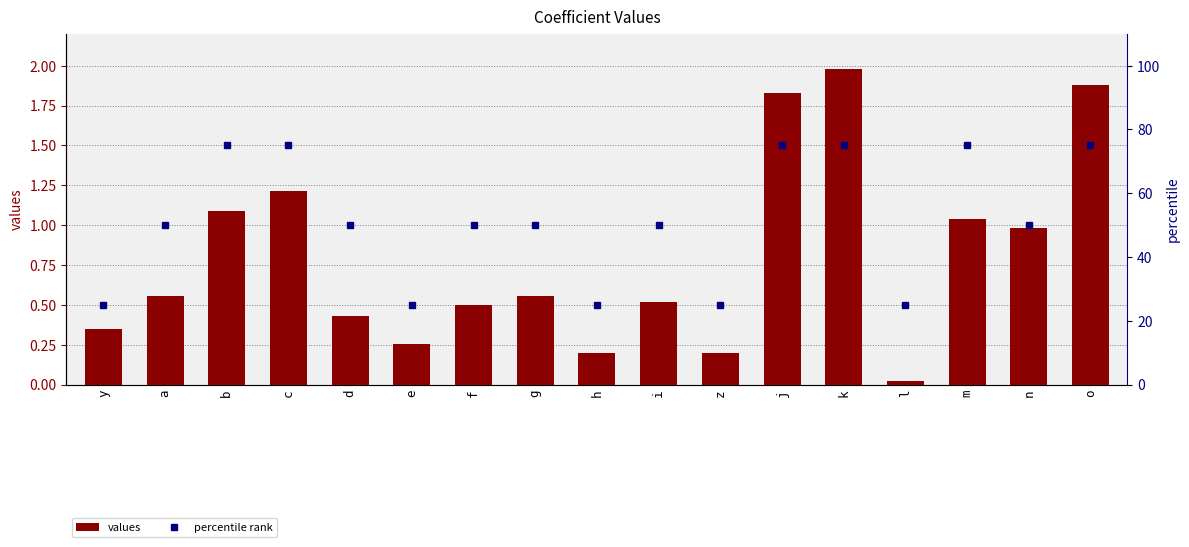

Is the value of values at n greater than the value of percentile rank at l?

No